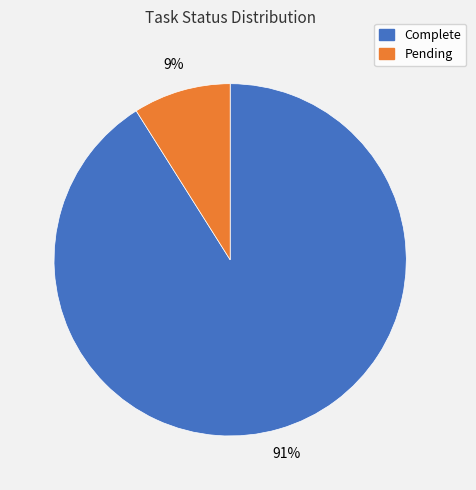

How many segments does this pie chart have?

2